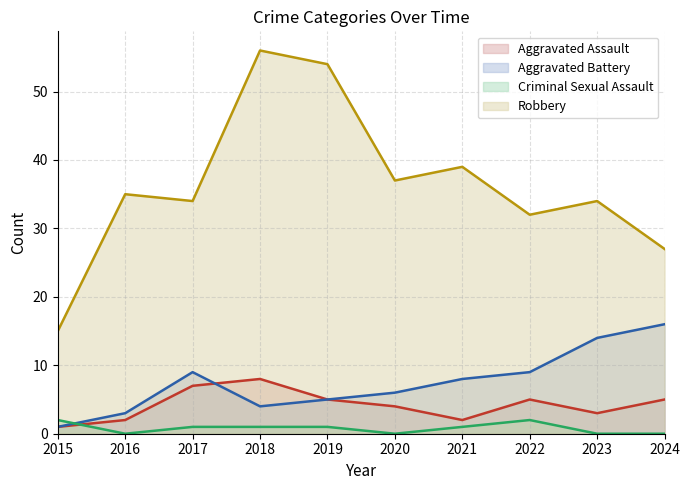

What is the value of the Criminal Sexual Assault point at the 7th from the left?

1